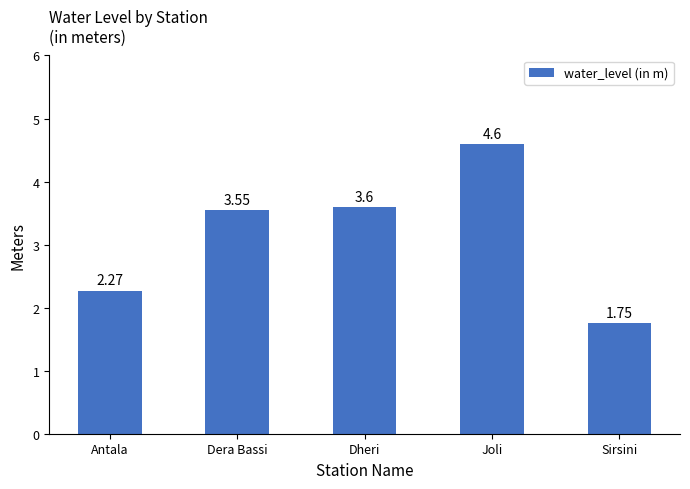

What is the ratio of the value at Dera Bassi to the value at Antala?

1.6